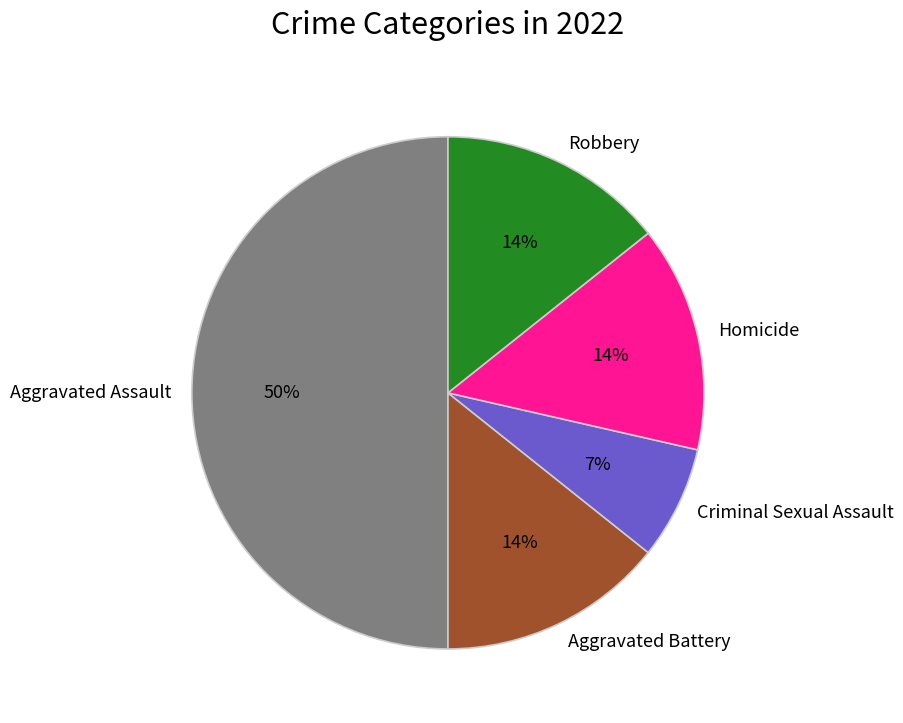

To the nearest percent, what is the difference between the Criminal Sexual Assault and Homicide slice percentages?

7%